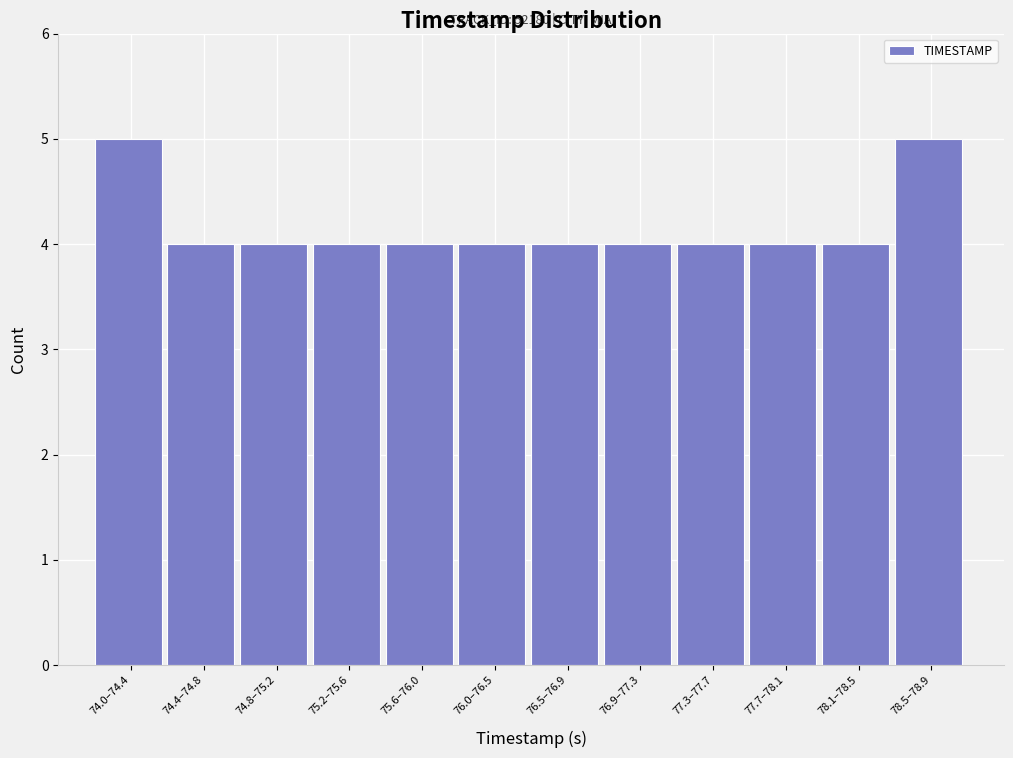

Reading left to right, list all the values displayed in this chart.

5	4	4	4	4	4	4	4	4	4	4	5